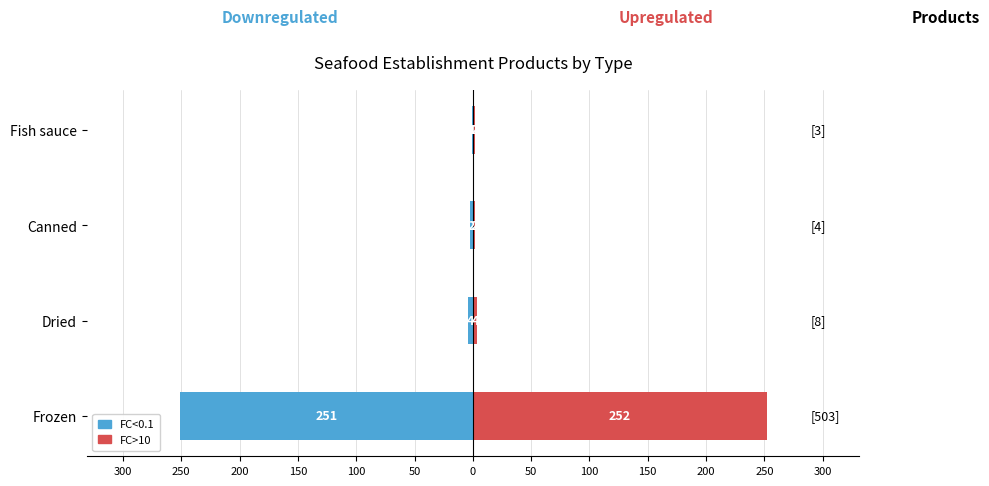

What is the value of the FC>10 bar at the 4th from the left?

2